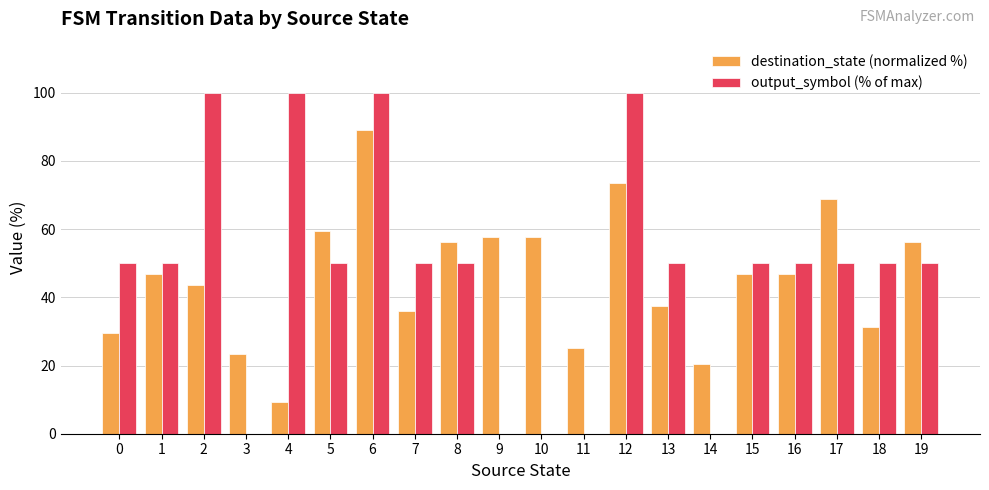

Which series changed the most between 8 and 10?

output_symbol (% of max)